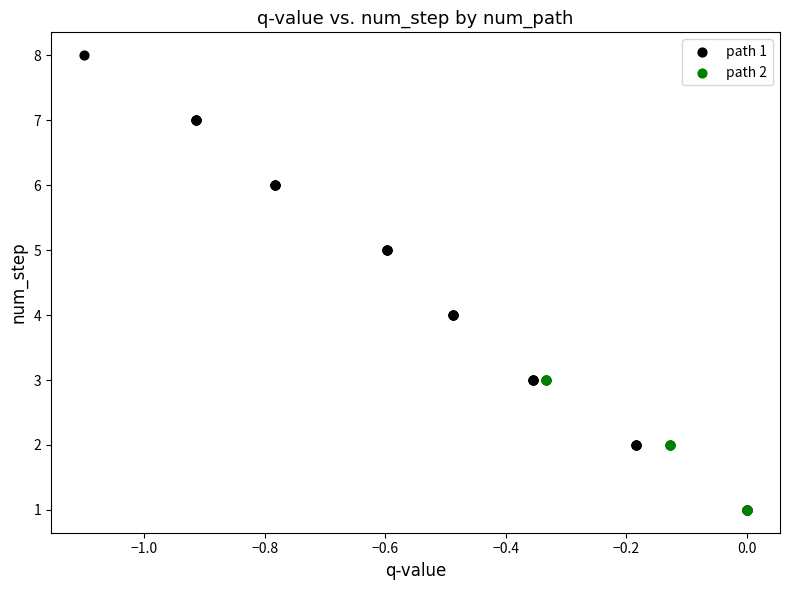

Which series contains the highest Y value?

path 1